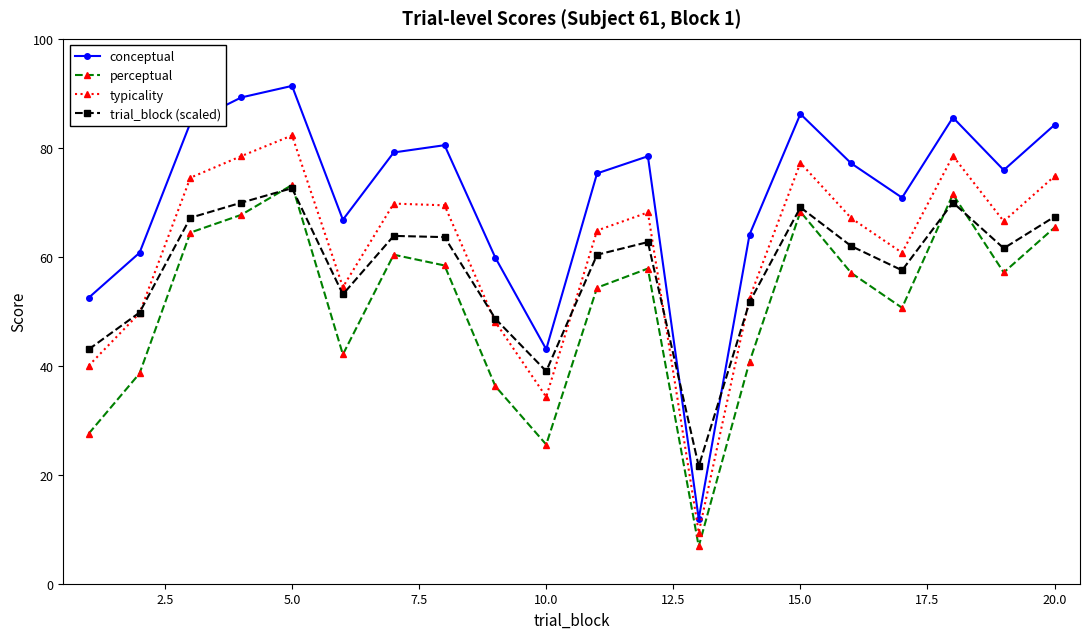

What is the greatest value displayed?

91.4